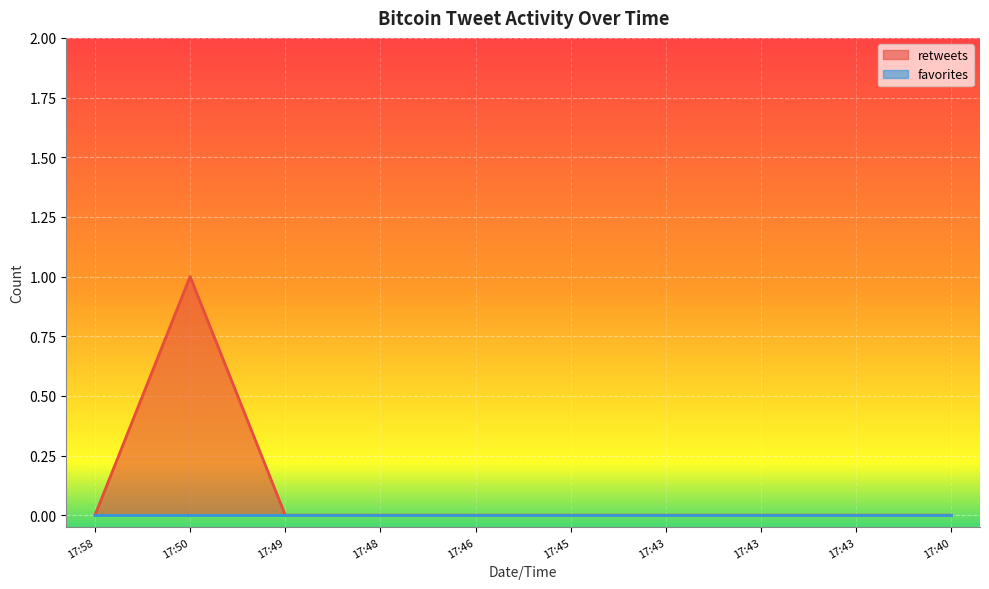

Does the chart display data point markers on the line(s)?

No